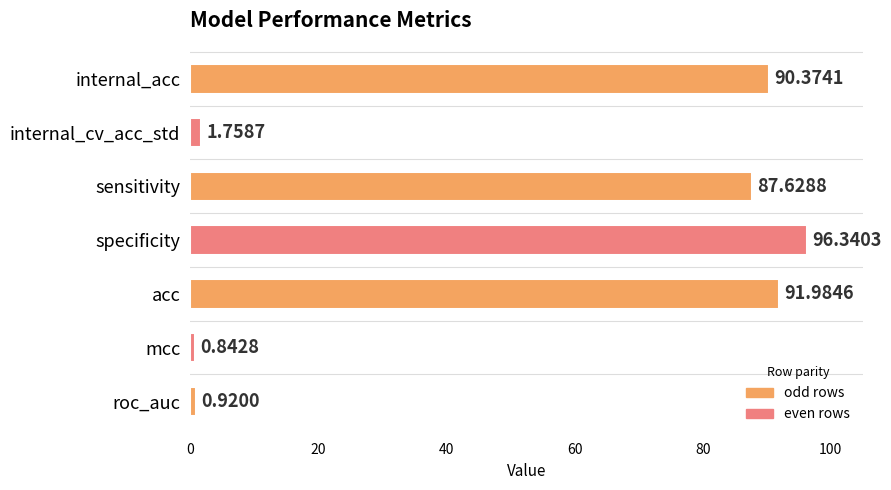

List the labels in order of value, smallest first.

mcc, roc_auc, internal_cv_acc_std, sensitivity, internal_acc, acc, specificity